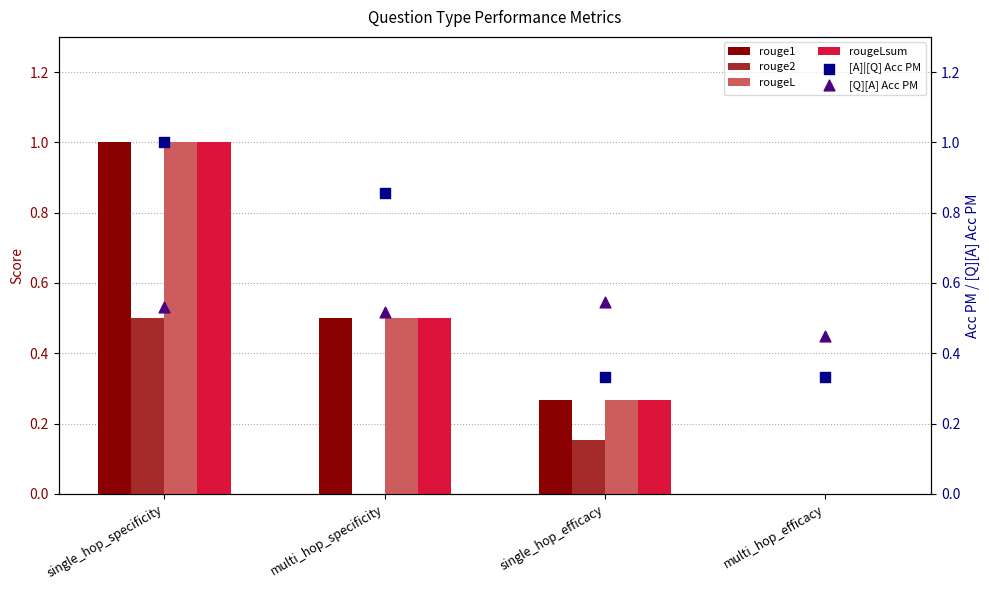

Which series reaches the maximum Y coordinate?

rouge1